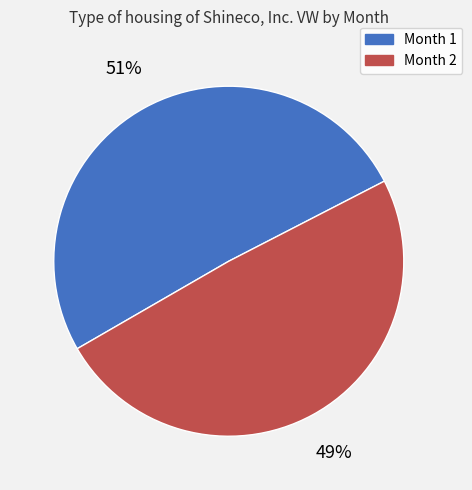

To the nearest percent, what is the difference between the Month 2 and Month 1 slice percentages?

2%